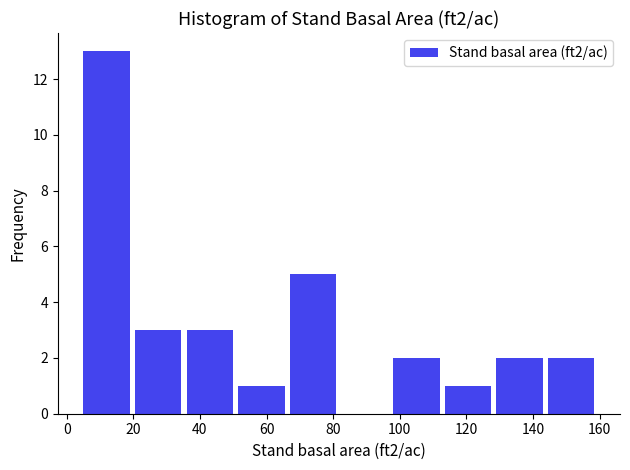

Reading left to right, list every bar in this chart as the range it spans on the x-axis followed by its height. Neither the bar edges nor the heights are printed on the chart, so give them approximately, as read against the axes.

5.0 to 20.5: 13
20.5 to 36.0: 3
36.0 to 51.5: 3
51.5 to 67.0: 1
67.0 to 82.5: 5
82.5 to 98.0: 0
98.0 to 113.5: 2
113.5 to 129.0: 1
129.0 to 144.5: 2
144.5 to 160.0: 2